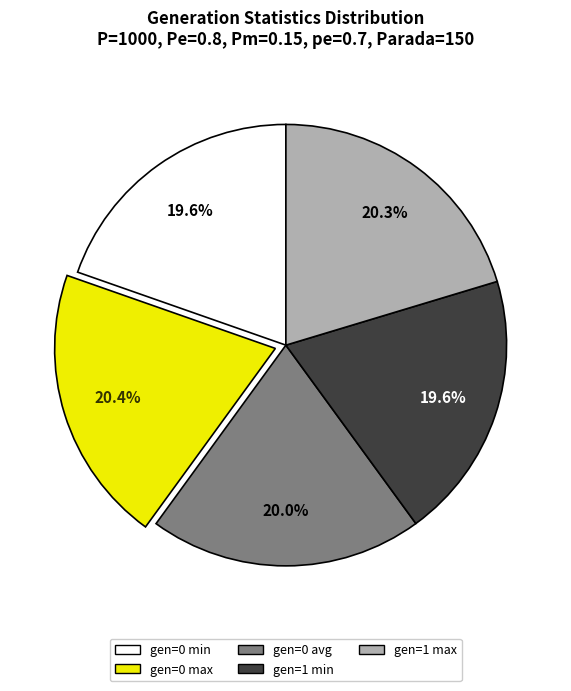

To the nearest percent, what percentage of the pie is gen=1 min?

20%